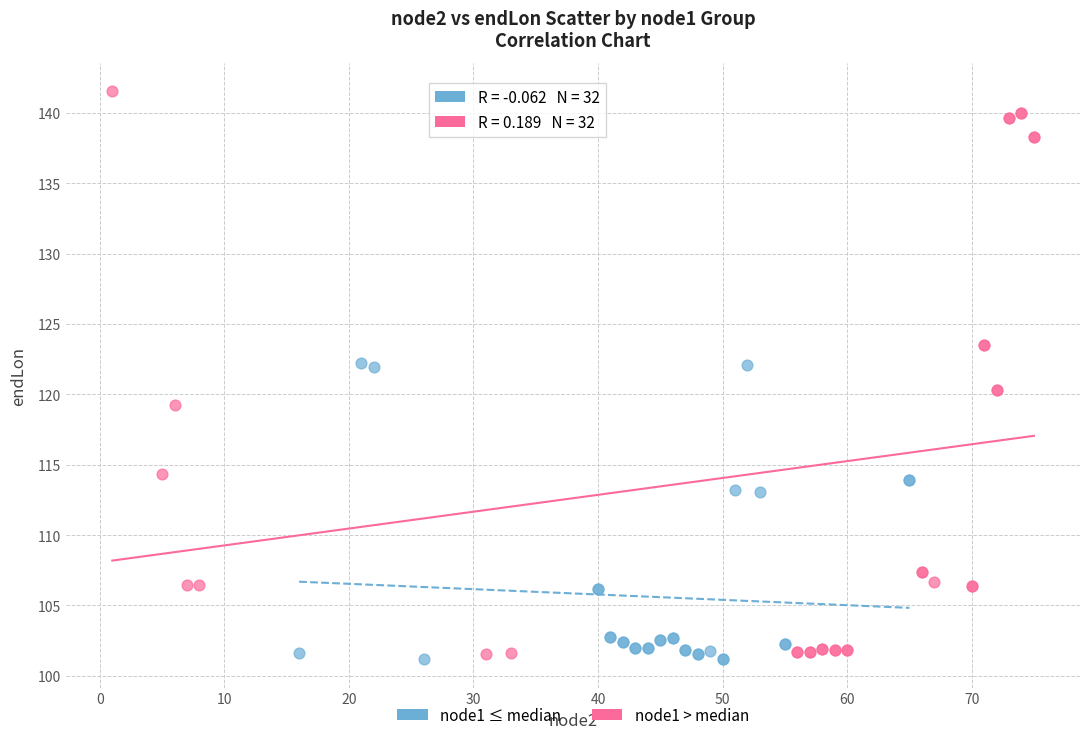

Which series has the widest spread of Y values?

node1 > median